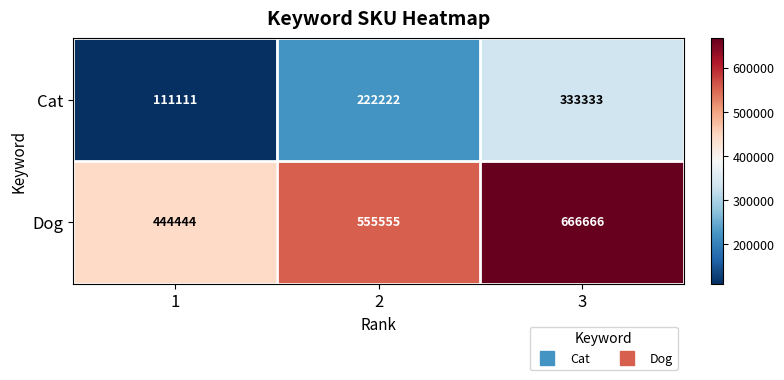

The value of Cat at 2 is 222222. True or false?

True